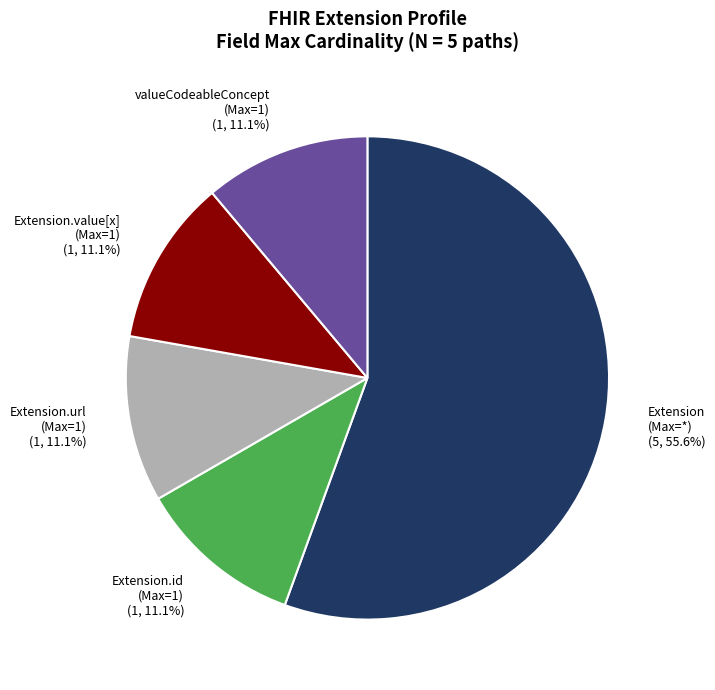

Which has a higher value, Extension (Max=*) (5, 55.6%) or valueCodeableConcept (Max=1) (1, 11.1%)?

Extension (Max=*) (5, 55.6%)